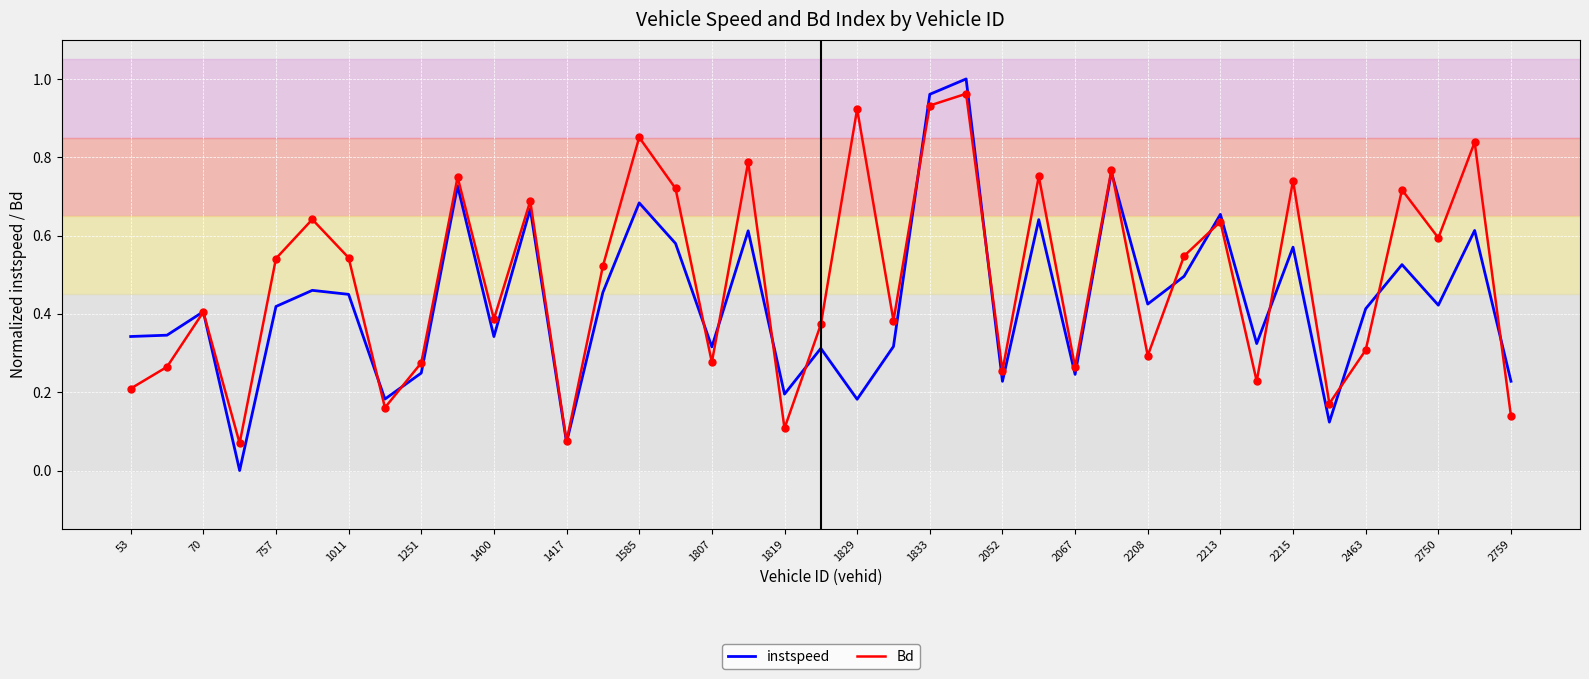

Which series has the widest spread of values?

instspeed